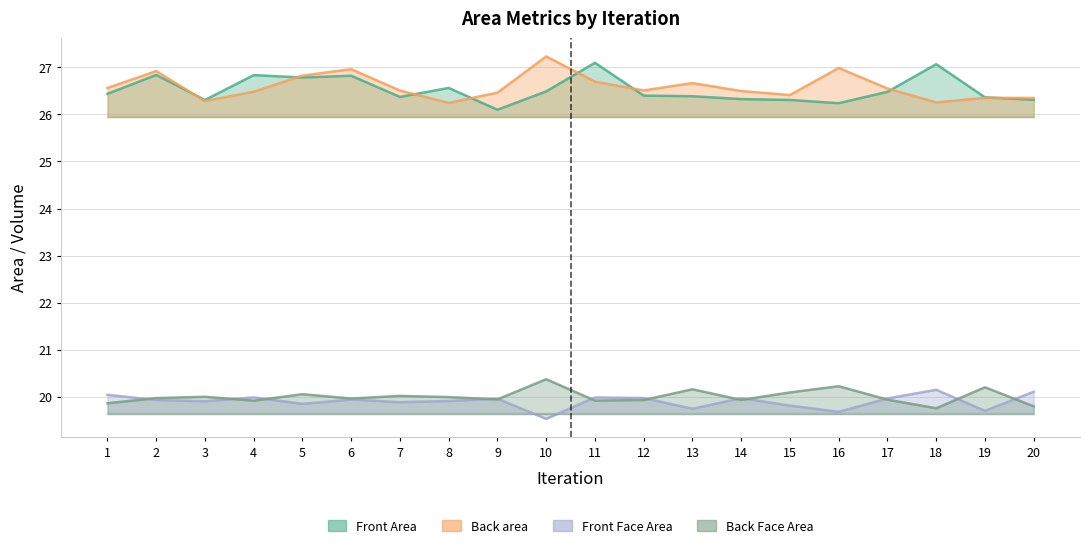

Which series has the largest range (max minus min)?

Front Area